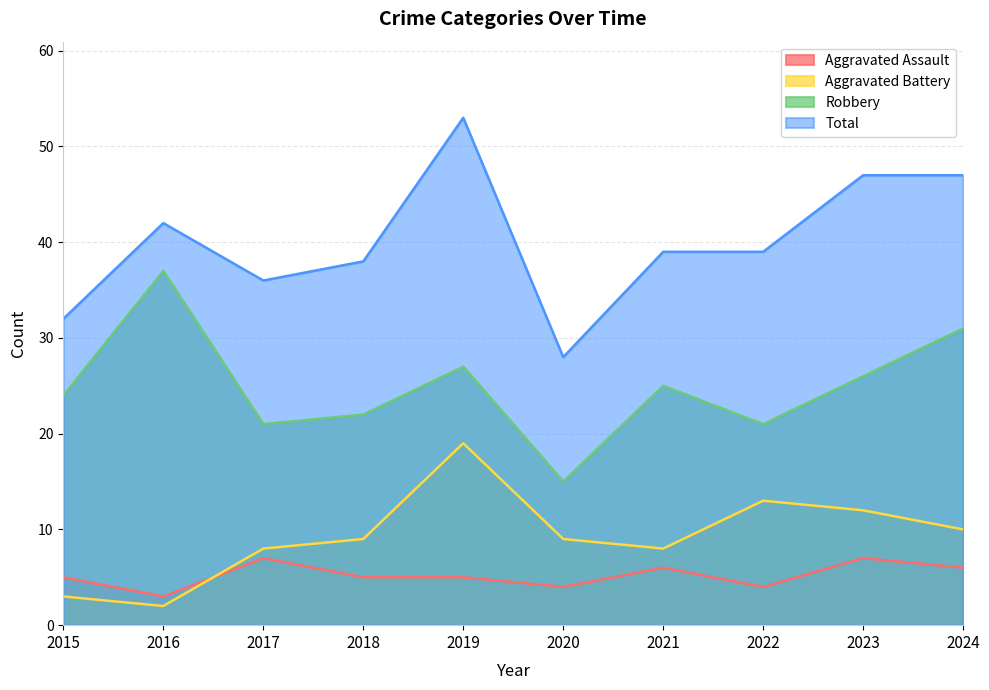

How many data points in Total are less than 39?

4